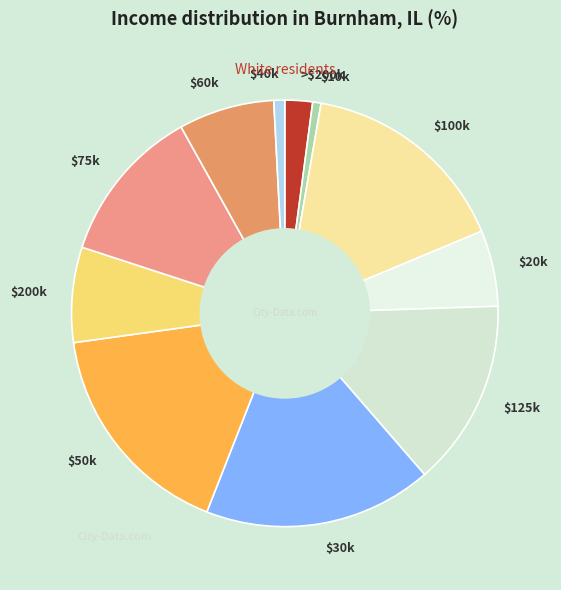

Is there a majority slice in this chart?

No